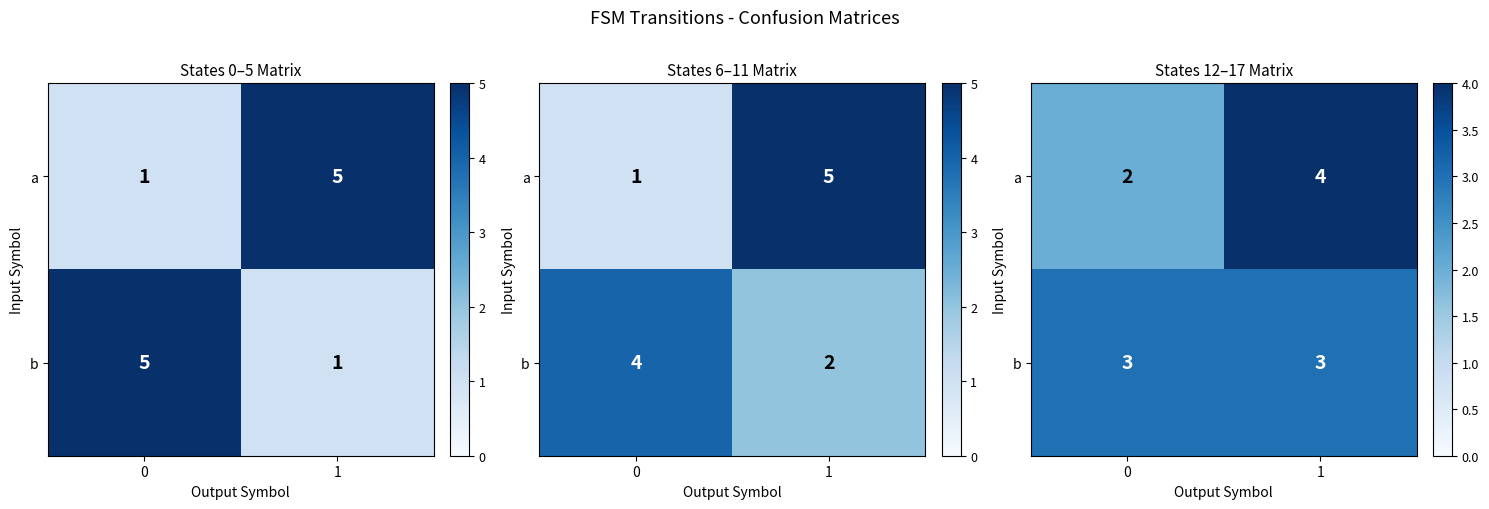

What is the average value of the b series?

3